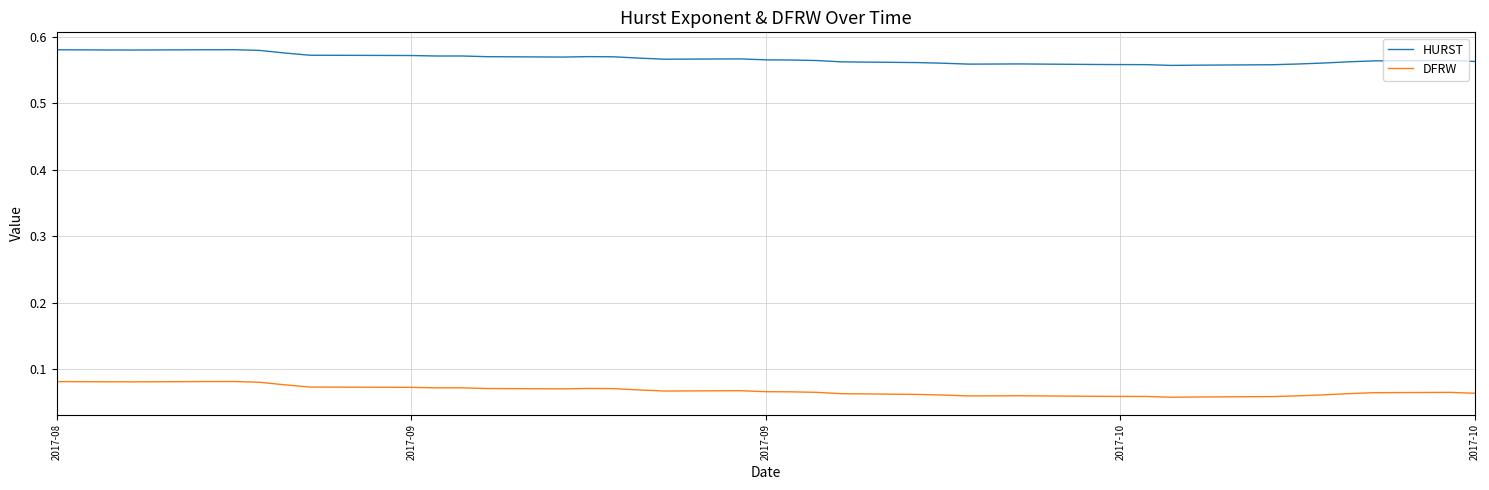

At how many categories does at least one series exceed 0?

40